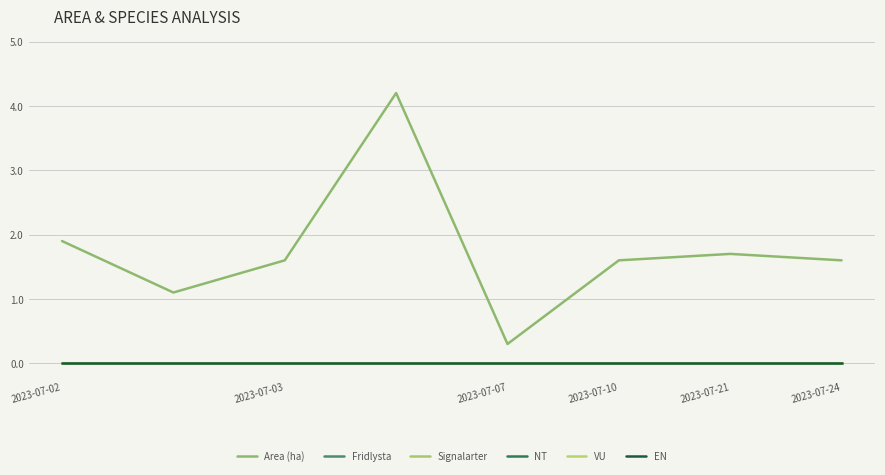

List the series in order of their peak value, highest first.

Area (ha), Fridlysta, Signalarter, NT, VU, EN